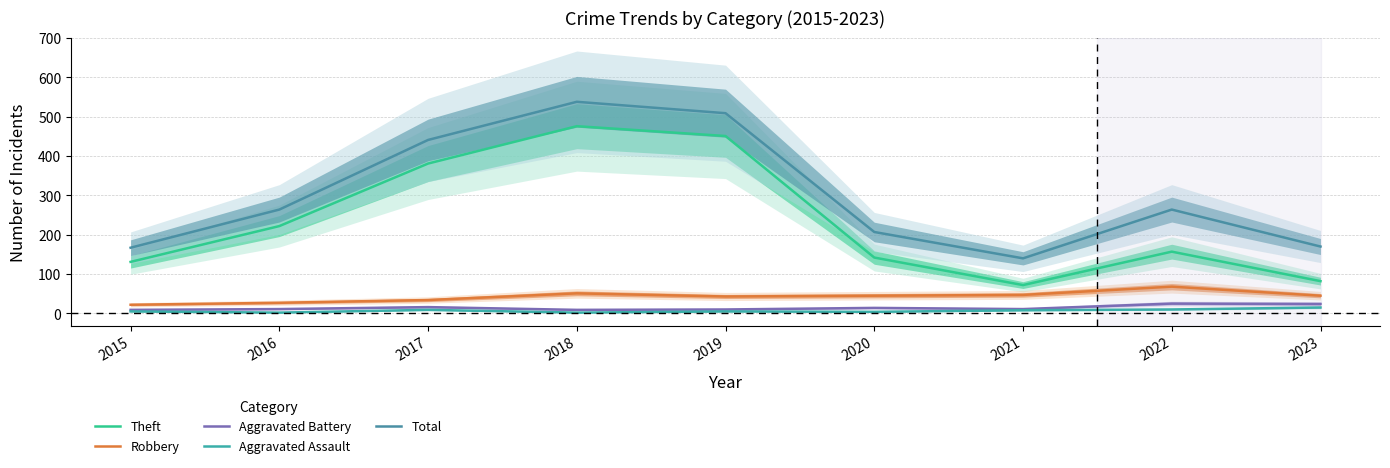

True or false: Aggravated Assault and Theft intersect in this chart.

False